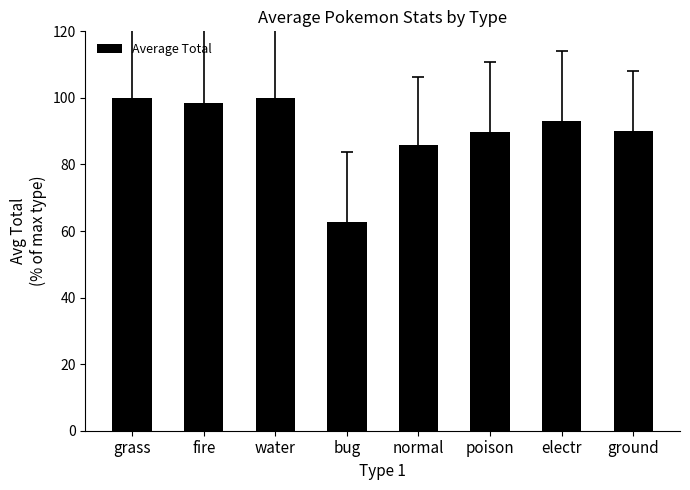

What position from the right is grass?

8